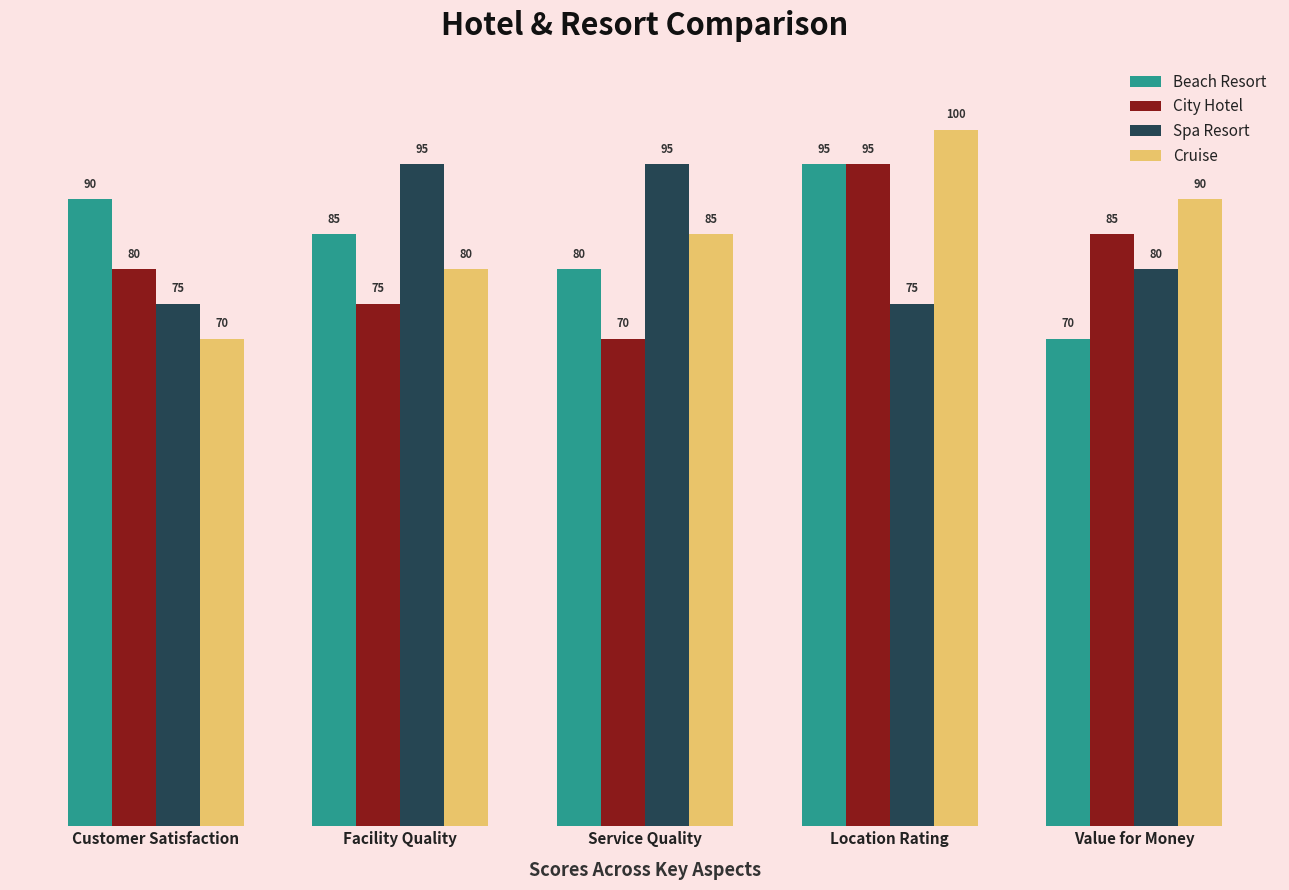

What is the sum of the Spa Resort values at Customer Satisfaction and Value for Money?

155